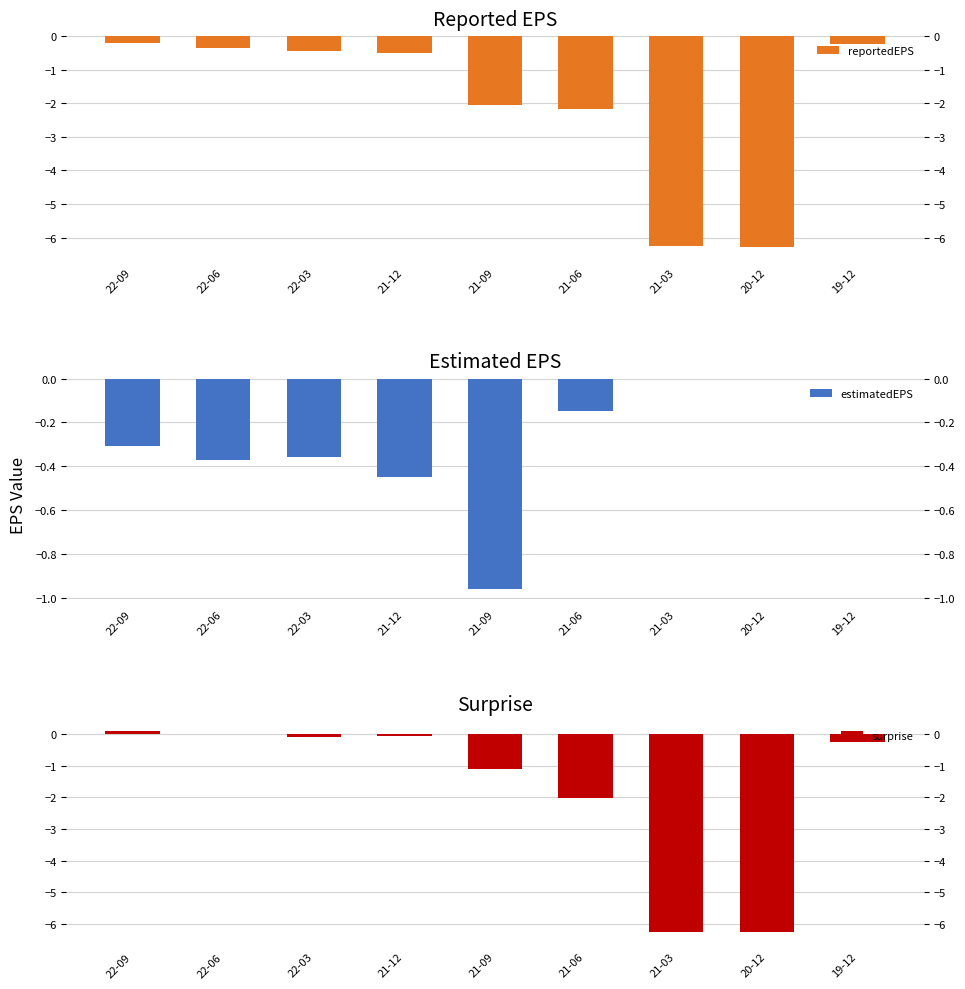

Reading left to right, transcribe all the data shown in this chart.

reportedEPS: -0.2	-0.3	-0.5	-0.5	-2.1	-2.2	-6.3	-6.3	-0.2
estimatedEPS: -0.3	-0.4	-0.4	-0.5	-1.0	-0.1	0.0	0.0	0.0
surprise: 0.1	0.0	-0.1	-0.0	-1.1	-2.0	-6.3	-6.3	-0.2